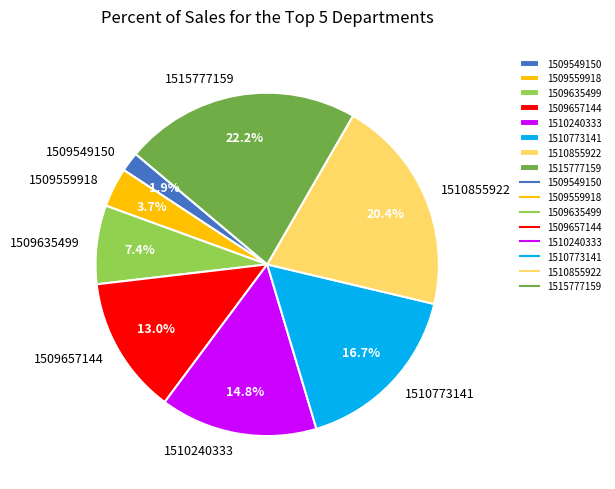

Count the number of slices in the pie.

8